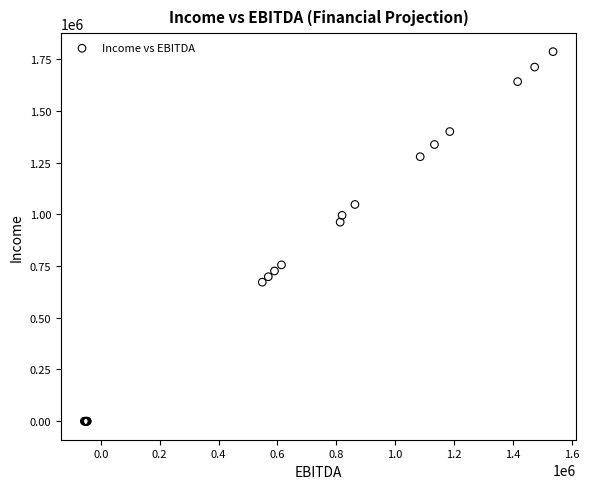

What Y value in the scatter plot is closest to 892809?

961756.3